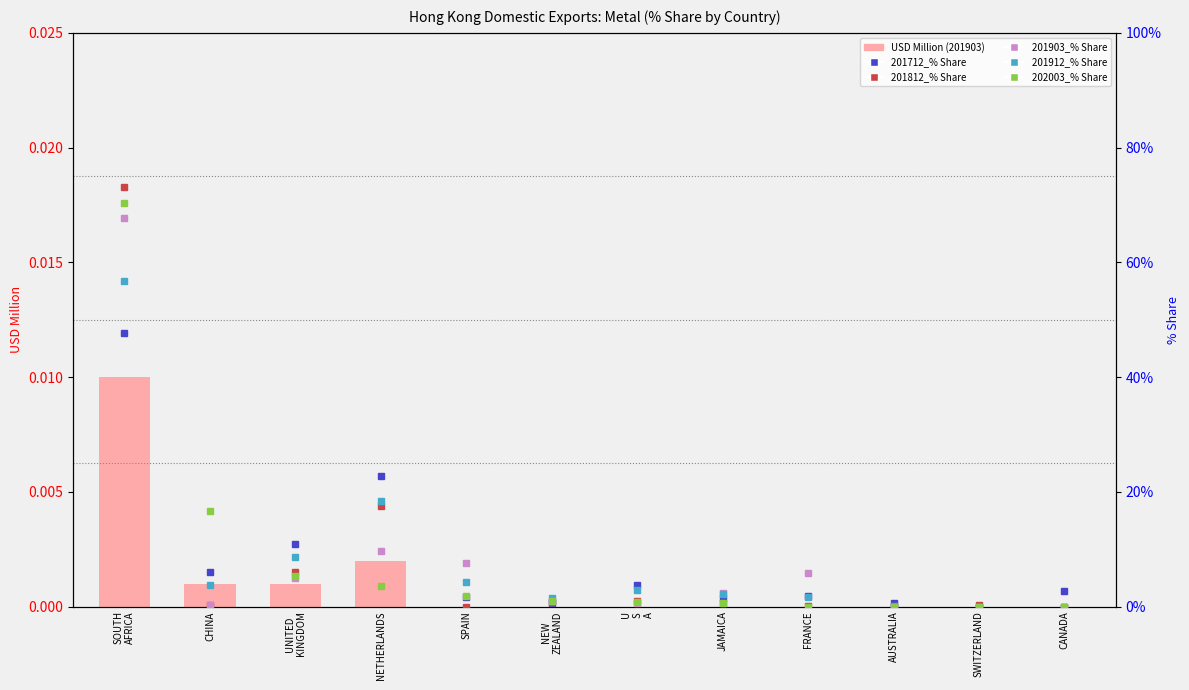

Which series has the largest range (max minus min)?

201812_% Share